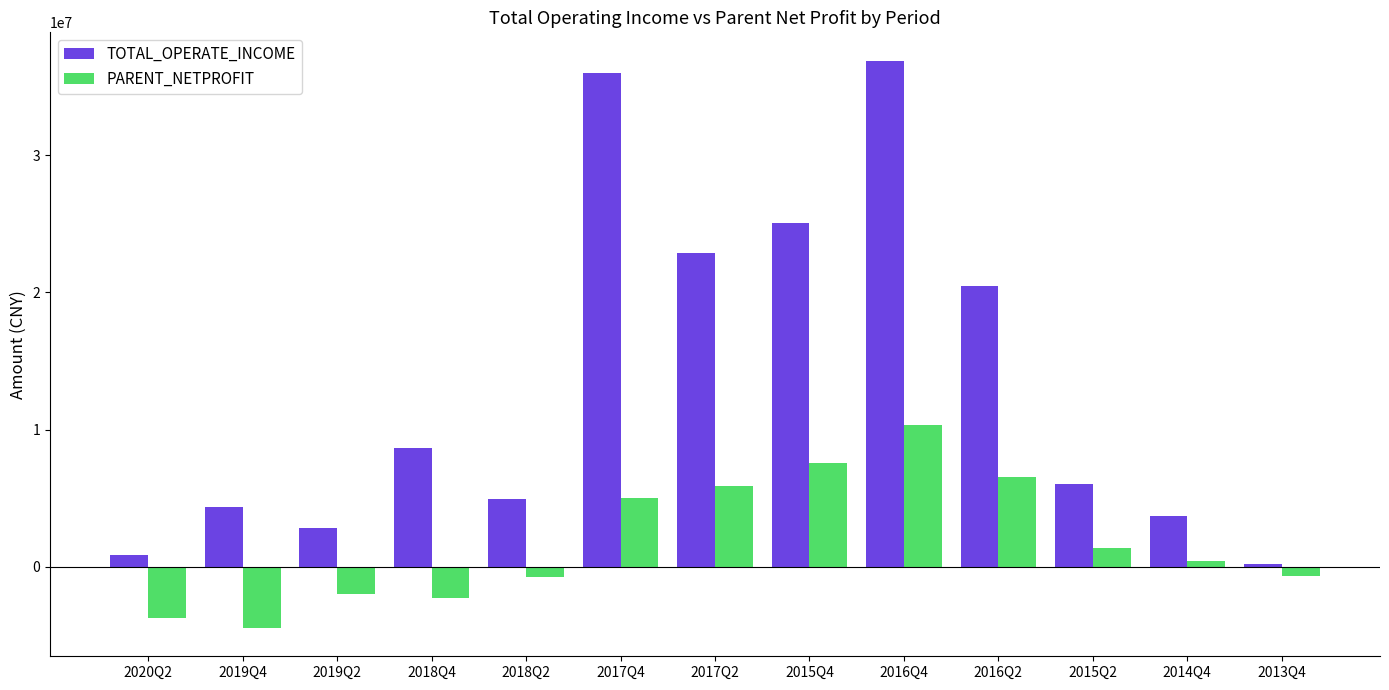

How many data points in PARENT_NETPROFIT are less than 392848?

6